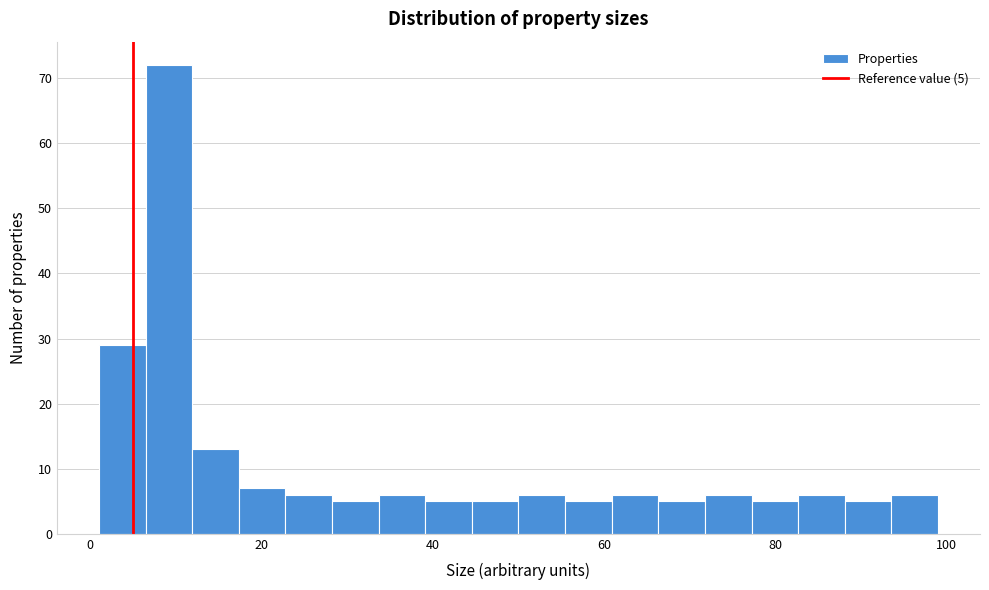

Read against the x-axis, roughly where is the centre of the tallest bar?

10